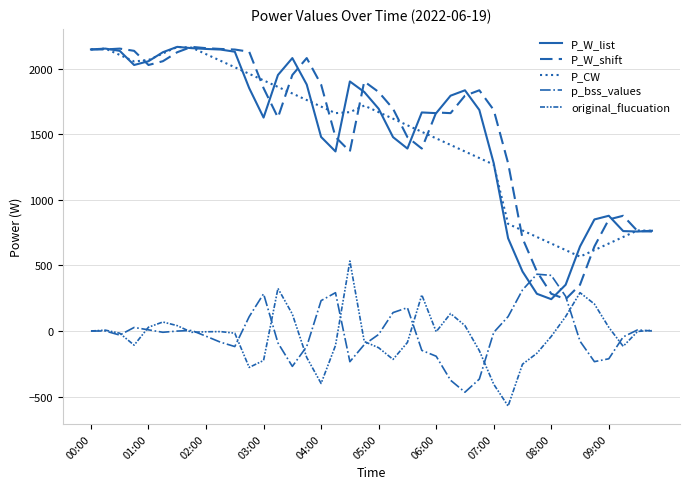

How many lines are shown in the chart?

5